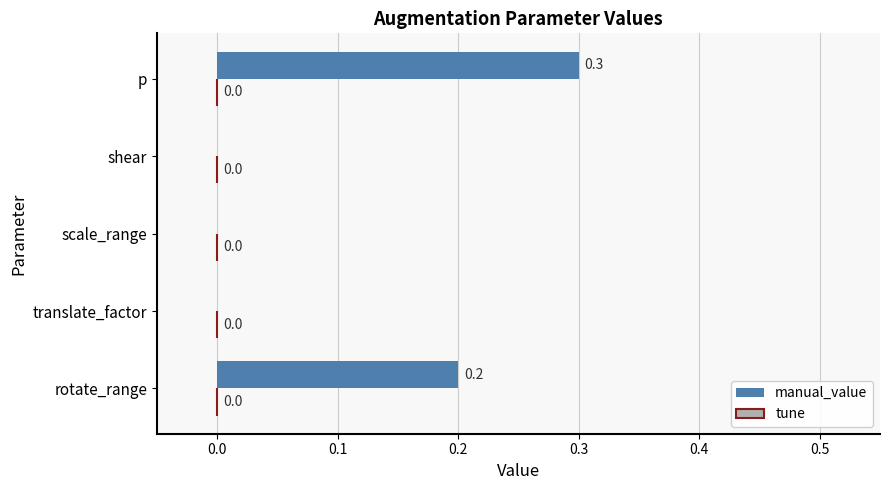

Does the chart contain stacked bars?

No